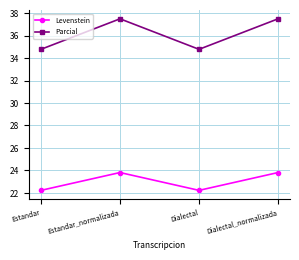

What is the difference between the second highest and second lowest values in the Levenstein series?

1.6